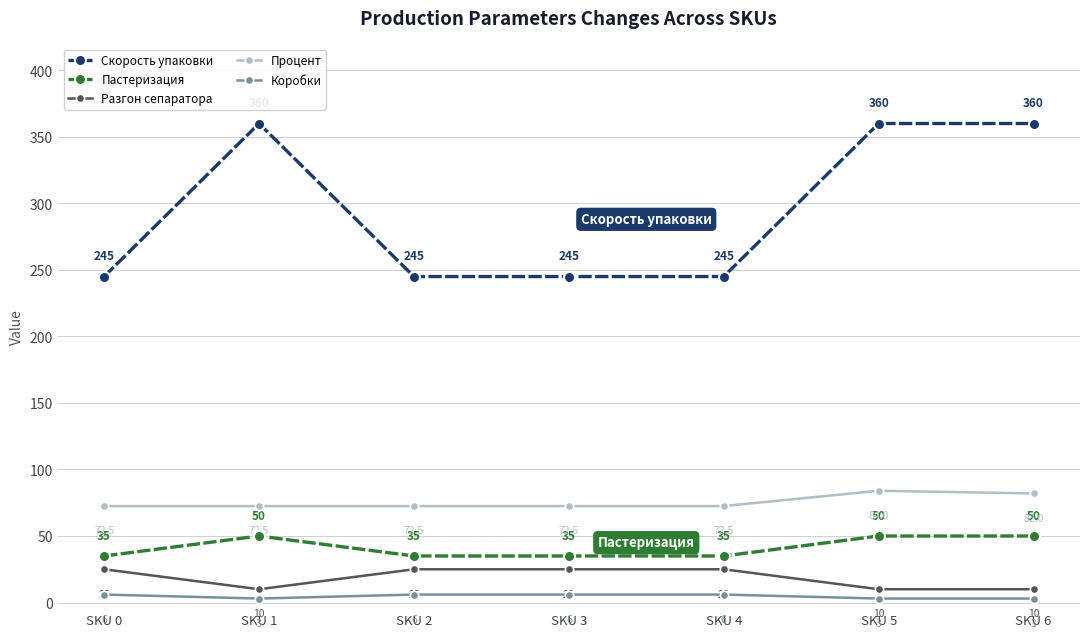

Reading right to left, extract all data points from this chart.

Скорость упаковки: SKU 6=360.0	SKU 5=360.0	SKU 4=245.0	SKU 3=245.0	SKU 2=245.0	SKU 1=360.0	SKU 0=245.0
Пастеризация: SKU 6=50.0	SKU 5=50.0	SKU 4=35.0	SKU 3=35.0	SKU 2=35.0	SKU 1=50.0	SKU 0=35.0
Разгон сепаратора: SKU 6=10.0	SKU 5=10.0	SKU 4=25.0	SKU 3=25.0	SKU 2=25.0	SKU 1=10.0	SKU 0=25.0
Процент: SKU 6=82.0	SKU 5=84.0	SKU 4=72.5	SKU 3=72.5	SKU 2=72.5	SKU 1=72.5	SKU 0=72.5
Коробки: SKU 6=3.0	SKU 5=3.0	SKU 4=6.0	SKU 3=6.0	SKU 2=6.0	SKU 1=3.0	SKU 0=6.0